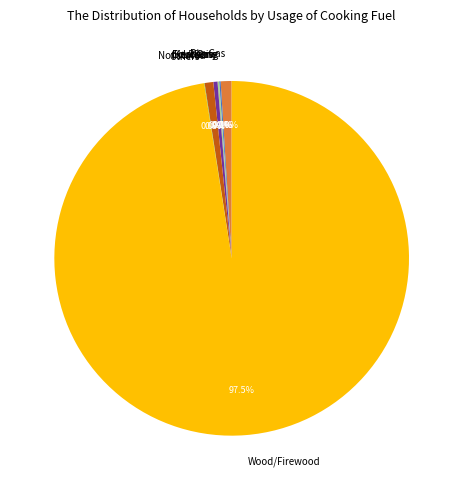

Which slice represents more than half of the pie?

Wood/Firewood